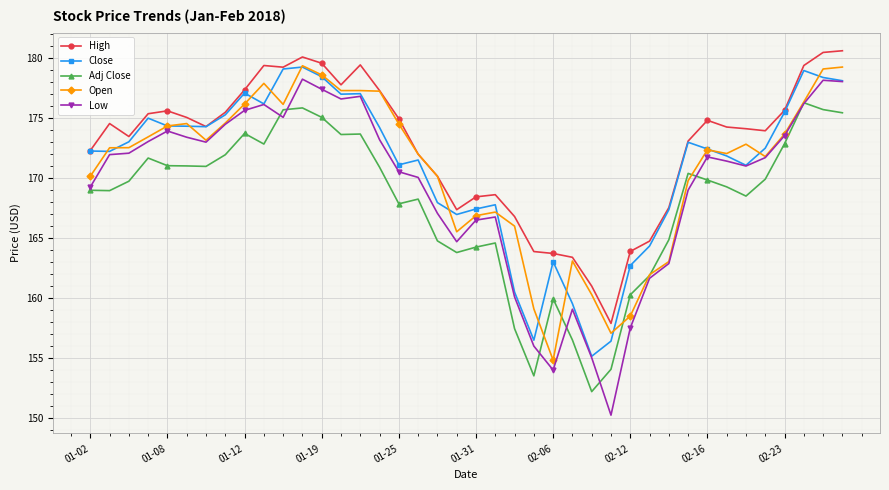

What are all the series names shown in the legend?

High, Close, Adj Close, Open, Low